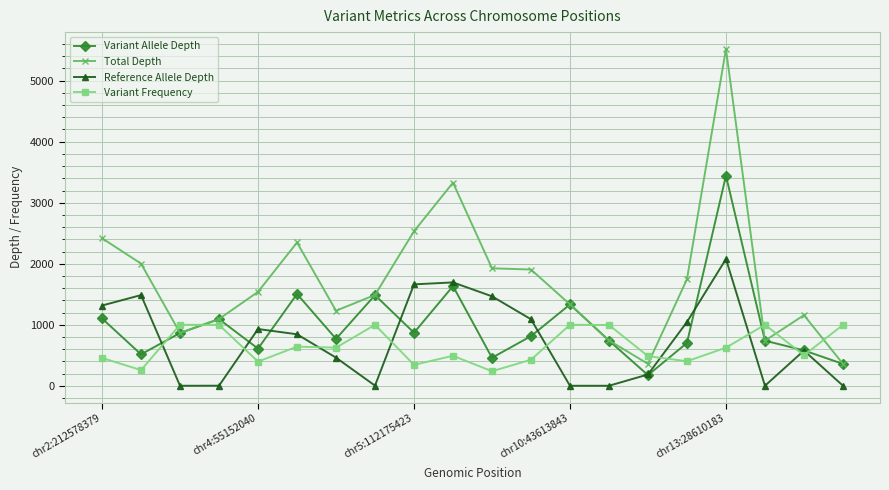

How many interior local valleys does the Variant Allele Depth series have?

6